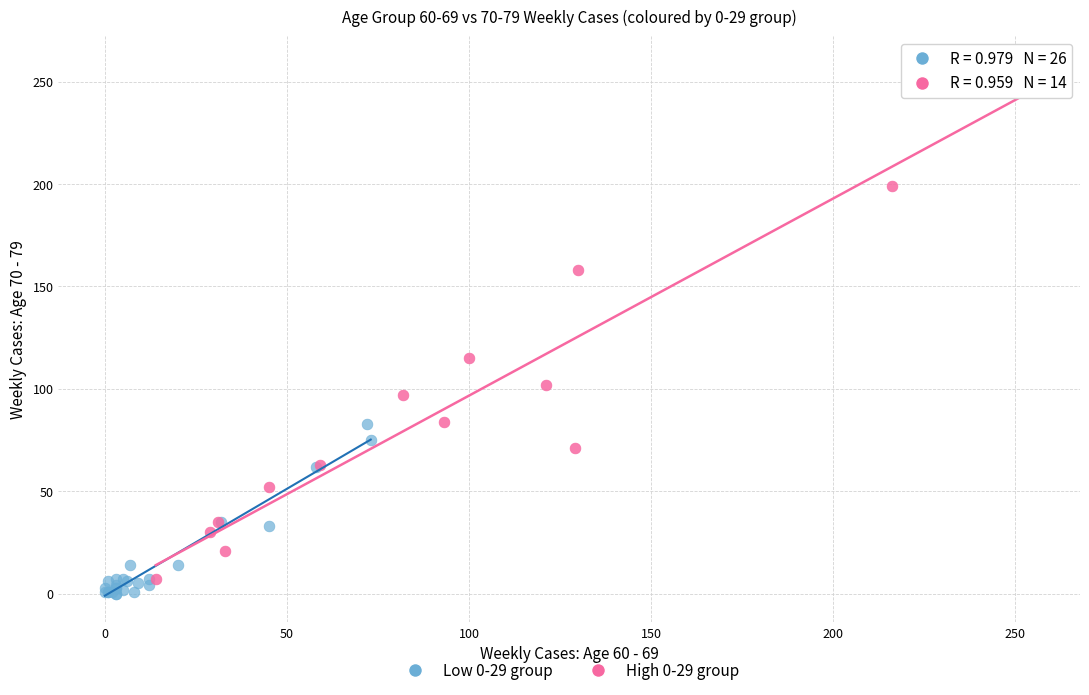

What are all the series names shown in the legend?

Low 0-29 group, High 0-29 group